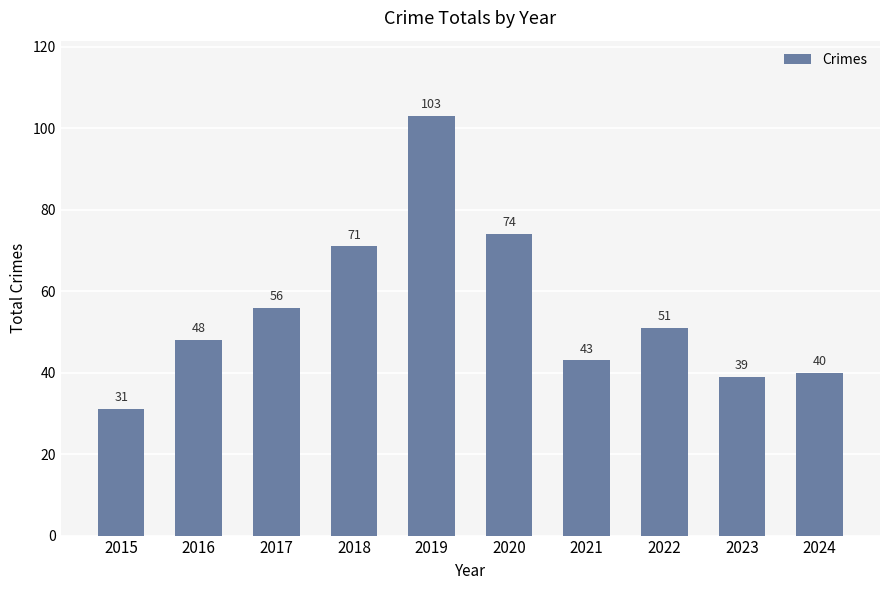

How many data points does each series have?

10